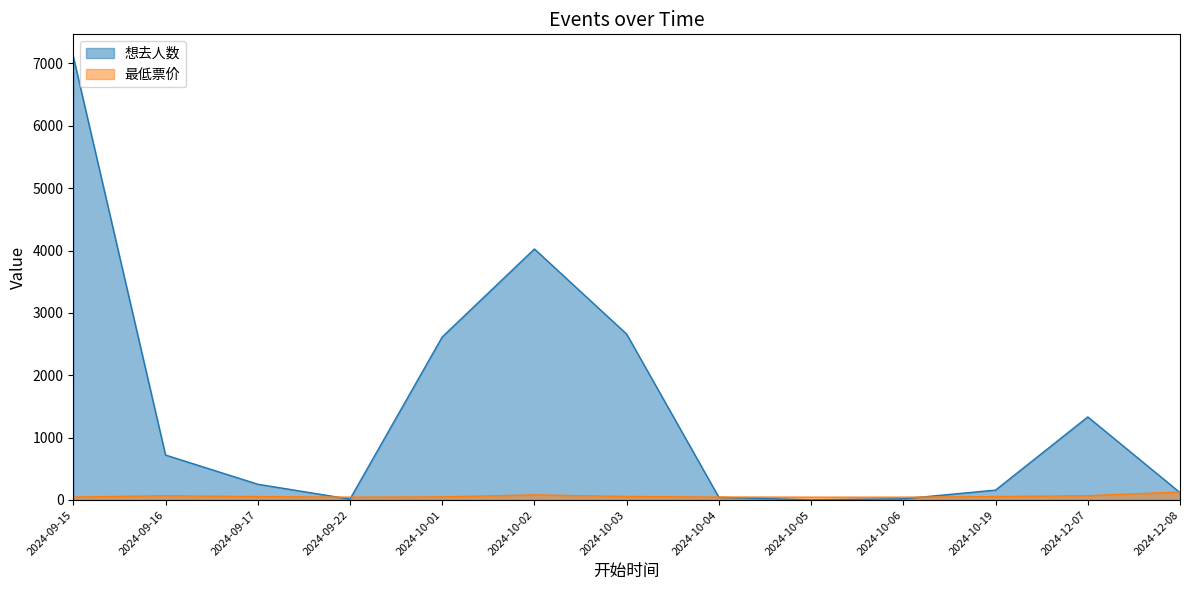

What is the difference between the maximum and minimum values in the 想去人数 series?

7109